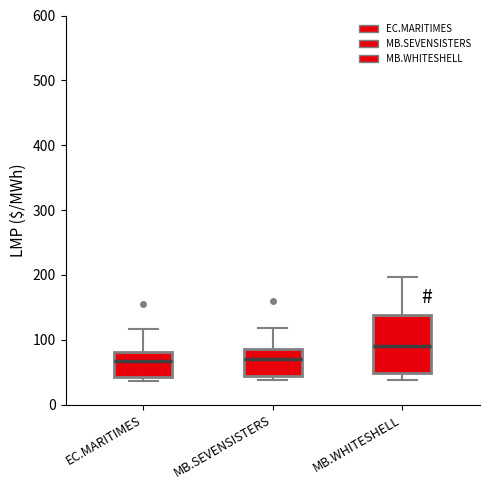

Where does the median line of the box for EC.MARITIMES sit on the y-axis? The values are not printed on the chart, so give them approximately, as read against the axis.

70